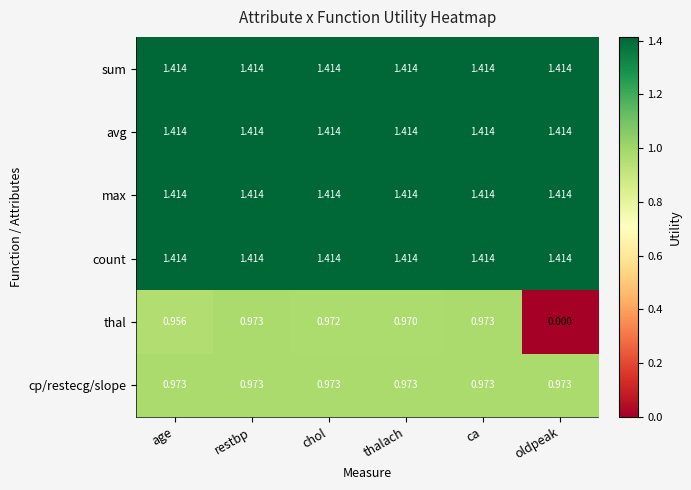

Which series has the widest spread of values?

thal